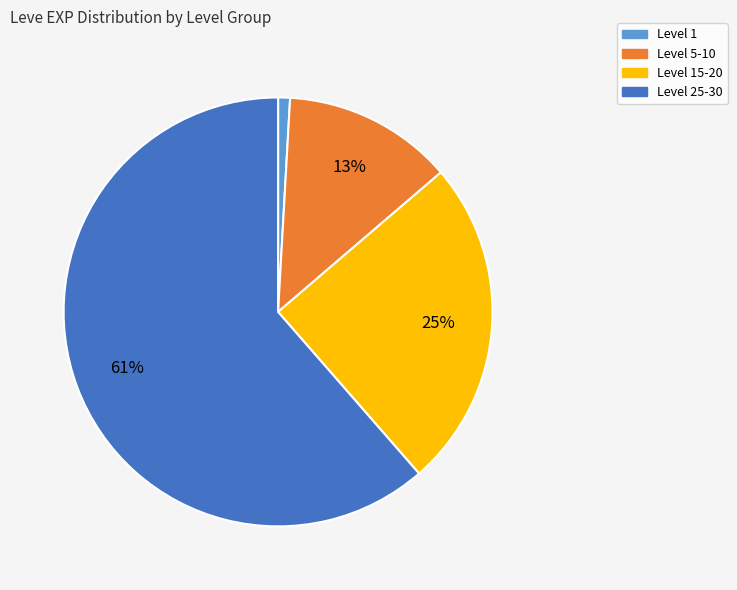

To the nearest percent, what is the average slice percentage?

25%